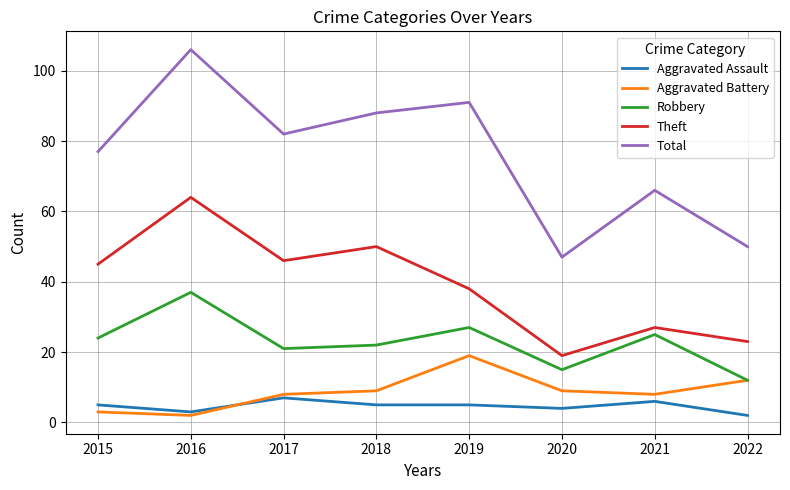

Which series has the widest spread of values?

Total